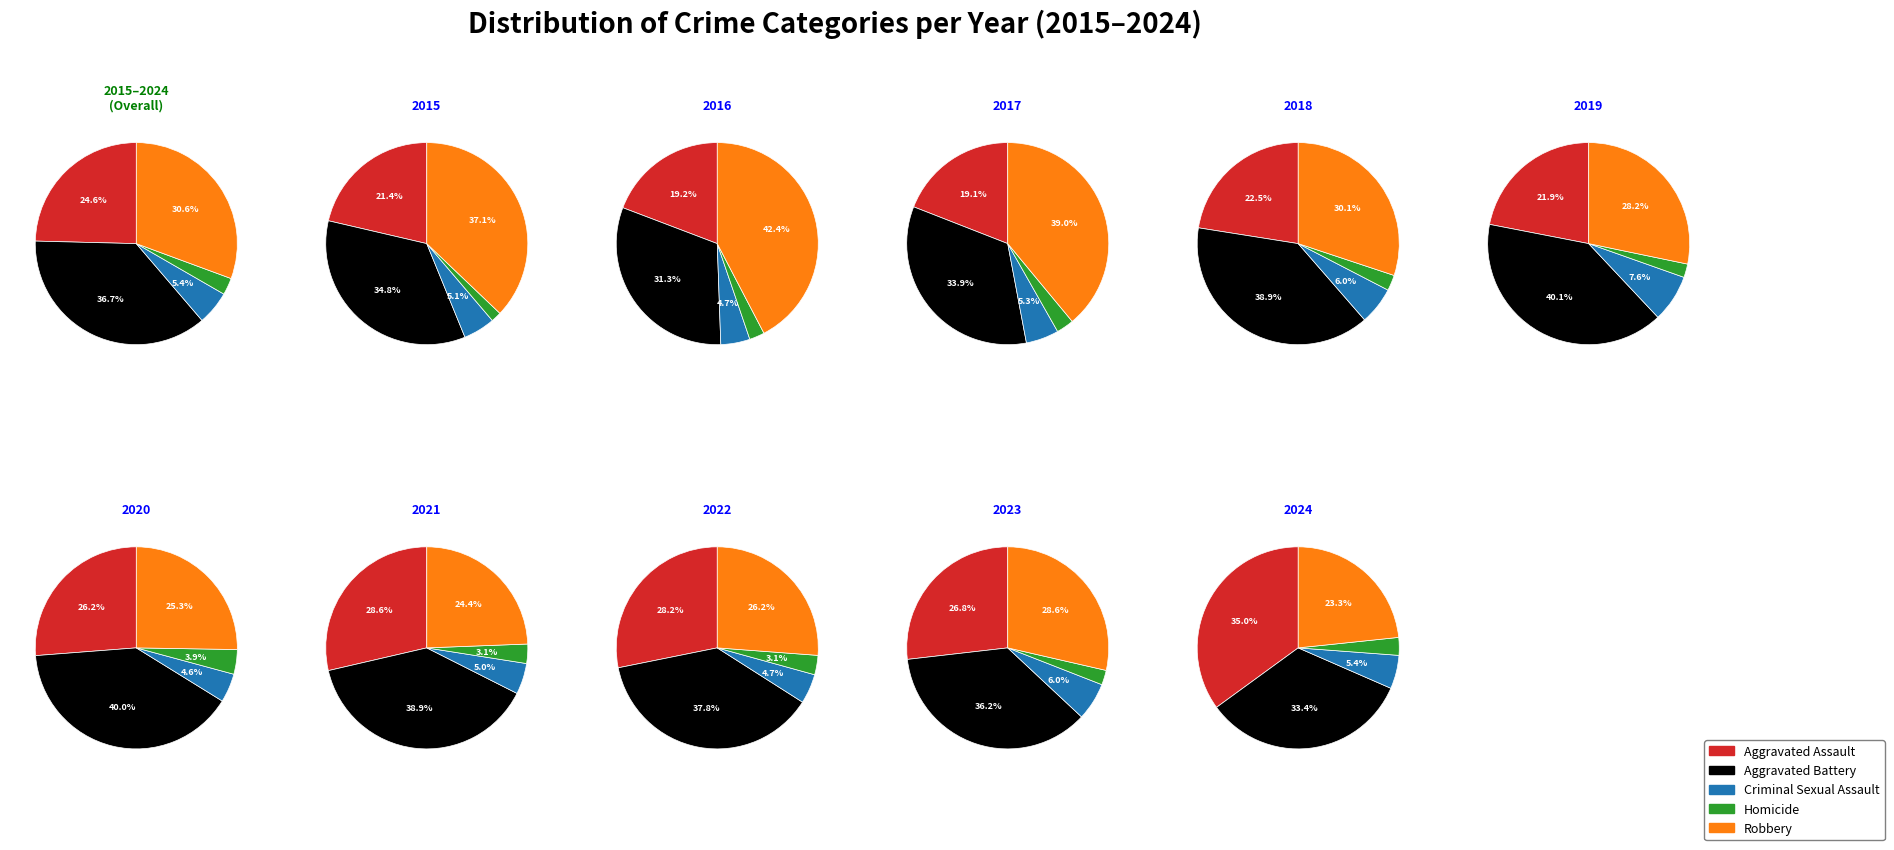

To the nearest percent, what is the difference between the 6 and 4 slice percentages?

3%